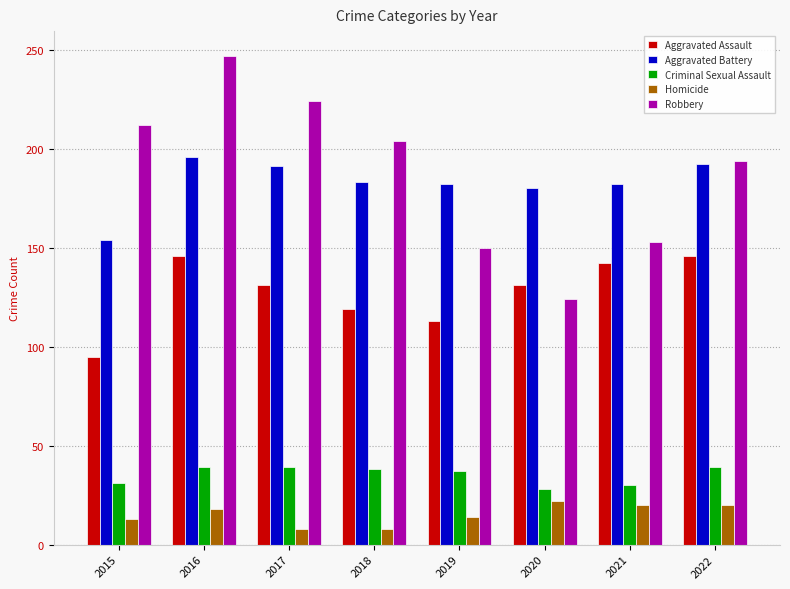

What is the maximum value for Aggravated Battery?

196